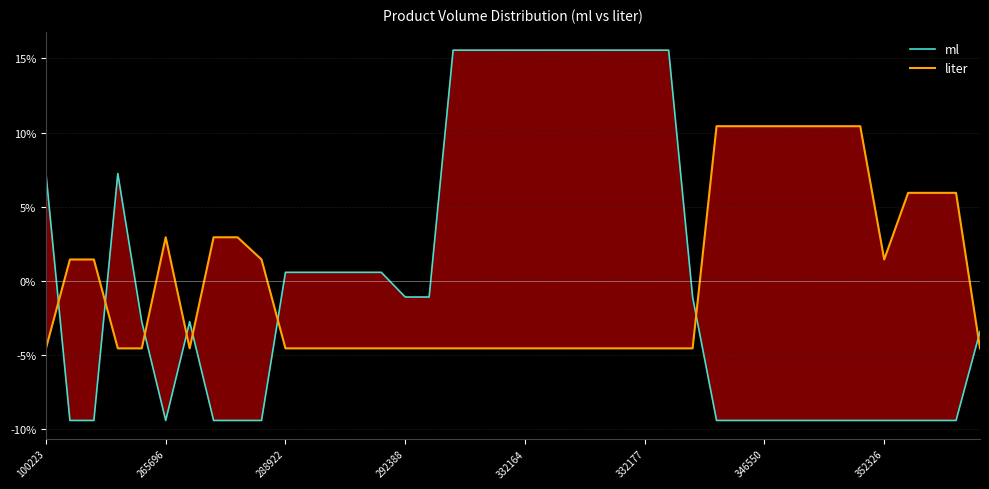

How many interior local peaks does the ml series have?

2